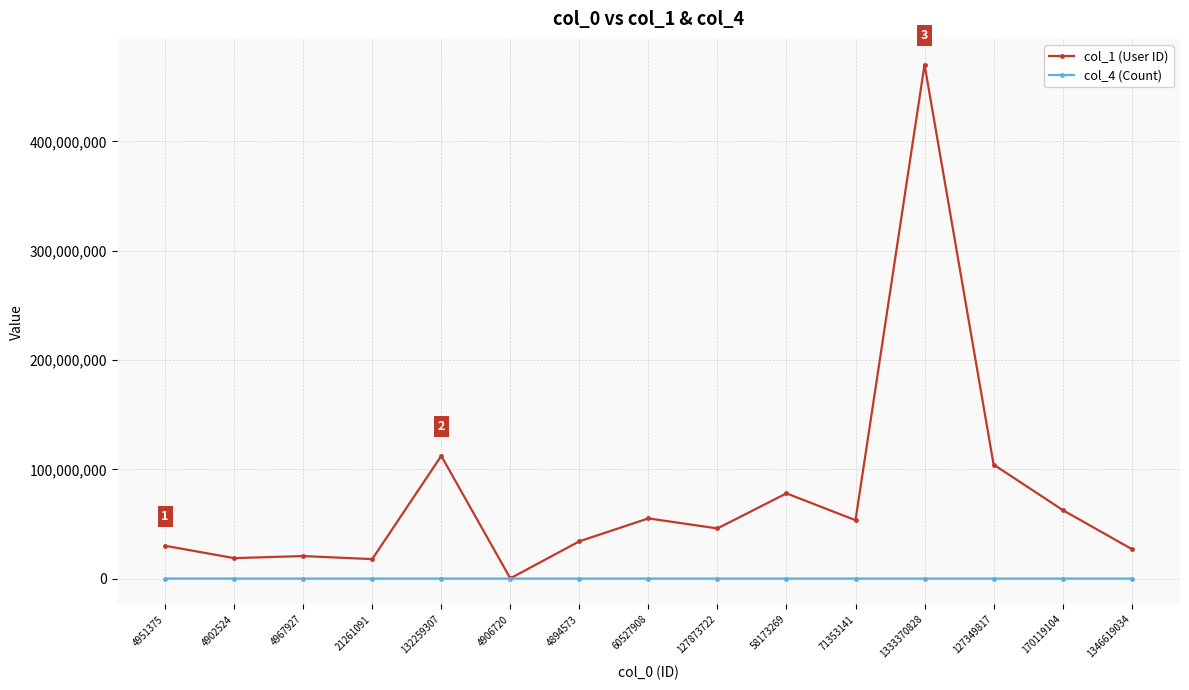

What is the maximum value for col_1 (User ID)?

470334248